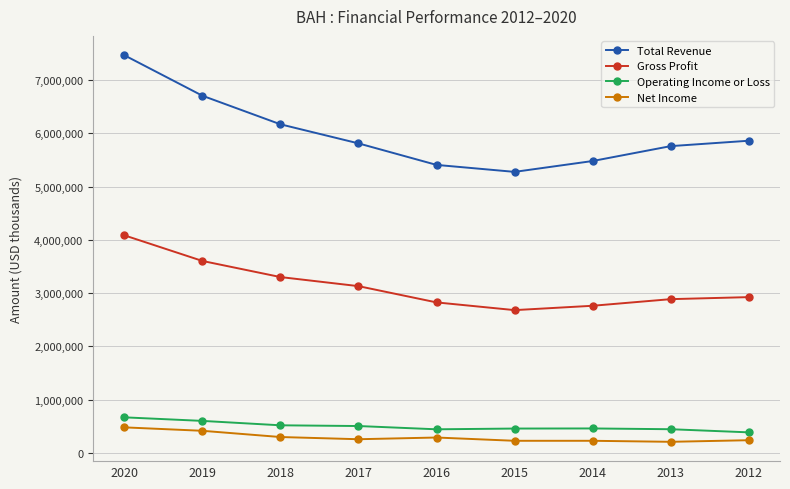

In Total Revenue, how many points are lower than both neighbors (excluding endpoints)?

1